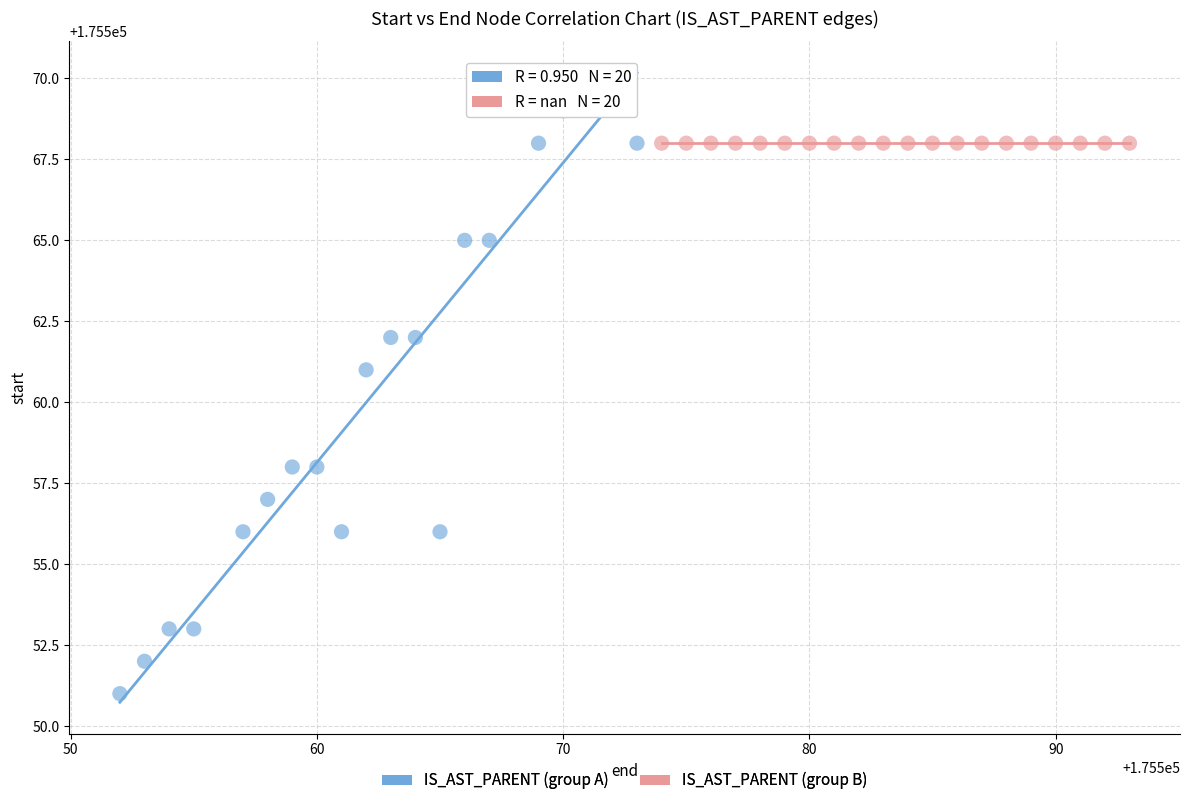

Which series reaches the minimum Y coordinate?

IS_AST_PARENT (group A)